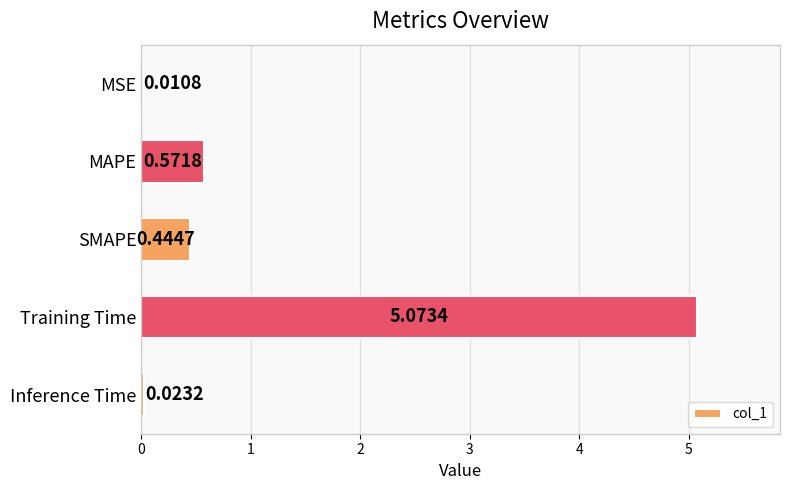

Which category has the highest value across all series?

Training Time